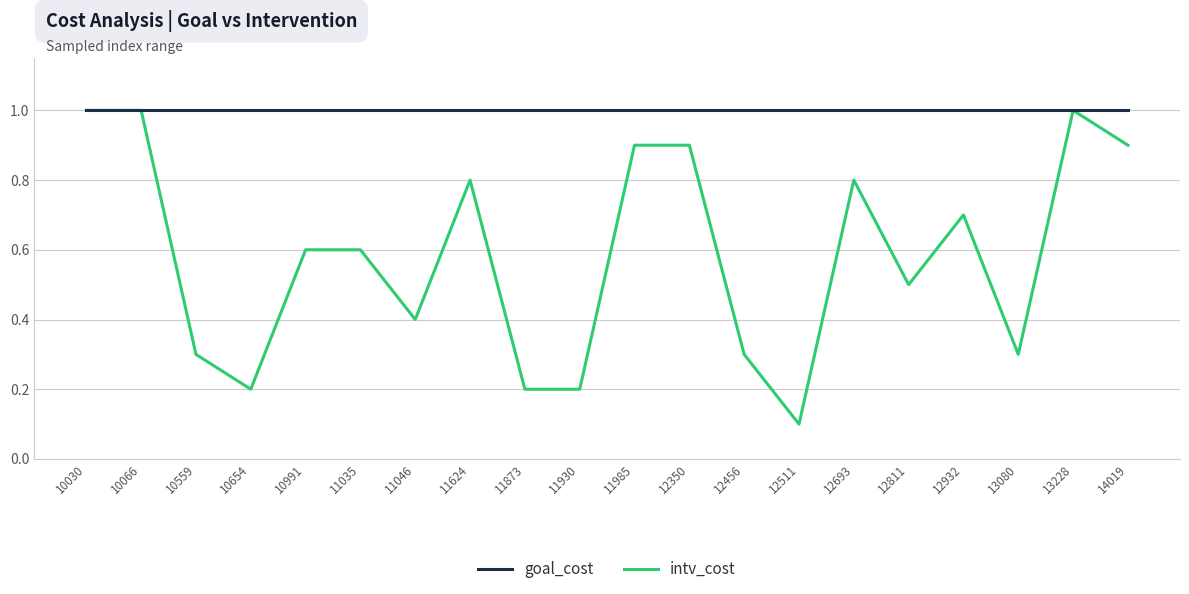

Reading left to right, list all the values displayed in this chart.

goal_cost: 10030=1.0	10066=1.0	10559=1.0	10654=1.0	10991=1.0	11035=1.0	11046=1.0	11624=1.0	11873=1.0	11930=1.0	11985=1.0	12350=1.0	12456=1.0	12511=1.0	12693=1.0	12811=1.0	12932=1.0	13080=1.0	13228=1.0	14019=1.0
intv_cost: 10030=1.0	10066=1.0	10559=0.3	10654=0.2	10991=0.6	11035=0.6	11046=0.4	11624=0.8	11873=0.2	11930=0.2	11985=0.9	12350=0.9	12456=0.3	12511=0.1	12693=0.8	12811=0.5	12932=0.7	13080=0.3	13228=1.0	14019=0.9